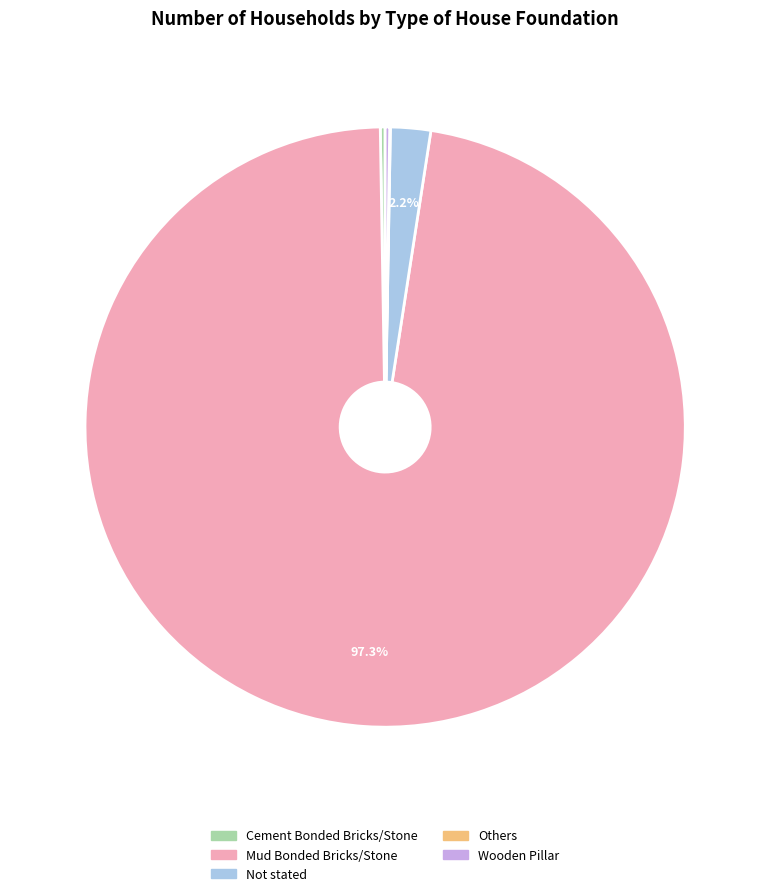

What is the majority slice?

Mud Bonded Bricks/Stone